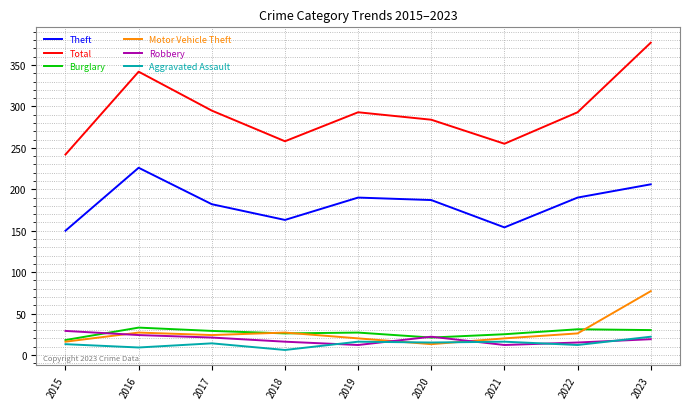

How many lines are shown in the chart?

6